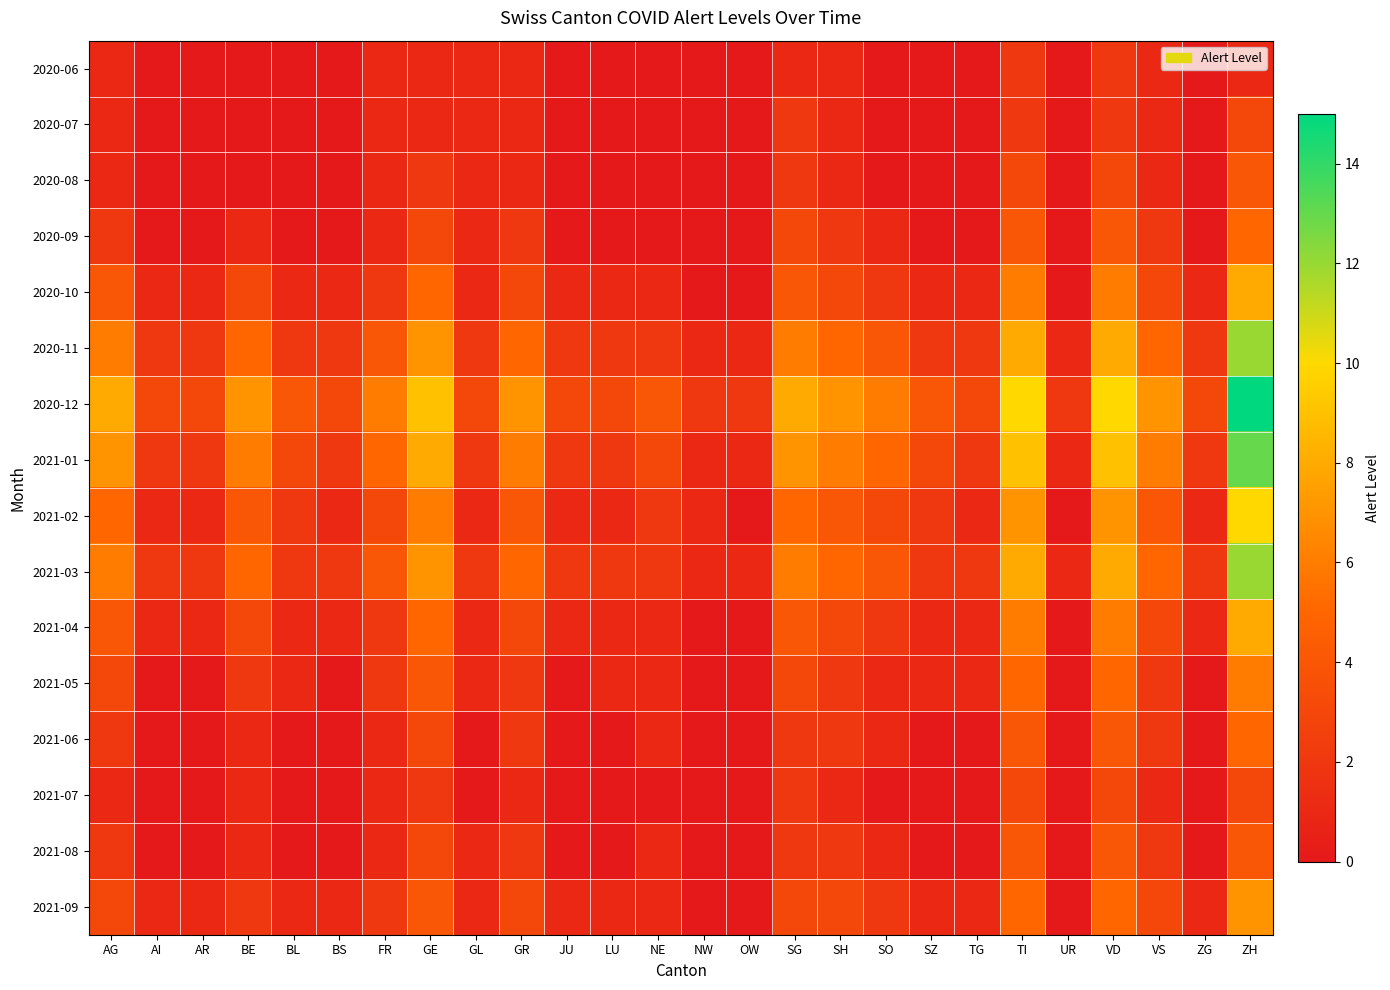

Reading right to left, transcribe all the data shown in this chart.

2020-06: ZH=1	ZG=0	VS=1	VD=2	UR=0	TI=2	TG=0	SZ=0	SO=0	SH=1	SG=1	OW=0	NW=0	NE=0	LU=0	JU=0	GR=1	GL=1	GE=1	FR=1	BS=0	BL=0	BE=0	AR=0	AI=0	AG=1
2020-07: ZH=3	ZG=0	VS=1	VD=2	UR=0	TI=2	TG=0	SZ=0	SO=0	SH=1	SG=2	OW=0	NW=0	NE=0	LU=0	JU=0	GR=1	GL=1	GE=1	FR=1	BS=0	BL=0	BE=0	AR=0	AI=0	AG=1
2020-08: ZH=4	ZG=0	VS=1	VD=3	UR=0	TI=3	TG=0	SZ=0	SO=0	SH=1	SG=2	OW=0	NW=0	NE=0	LU=0	JU=0	GR=1	GL=1	GE=2	FR=1	BS=0	BL=0	BE=0	AR=0	AI=0	AG=1
2020-09: ZH=5	ZG=0	VS=2	VD=4	UR=0	TI=4	TG=0	SZ=0	SO=1	SH=2	SG=3	OW=0	NW=0	NE=0	LU=0	JU=0	GR=2	GL=1	GE=3	FR=1	BS=0	BL=0	BE=1	AR=0	AI=0	AG=2
2020-10: ZH=8	ZG=1	VS=3	VD=6	UR=0	TI=6	TG=1	SZ=1	SO=2	SH=3	SG=4	OW=0	NW=0	NE=1	LU=1	JU=1	GR=3	GL=1	GE=5	FR=2	BS=1	BL=1	BE=3	AR=1	AI=1	AG=4
2020-11: ZH=12	ZG=2	VS=5	VD=8	UR=1	TI=8	TG=2	SZ=2	SO=4	SH=5	SG=6	OW=1	NW=1	NE=2	LU=2	JU=2	GR=5	GL=2	GE=7	FR=4	BS=2	BL=2	BE=5	AR=2	AI=2	AG=6
2020-12: ZH=15	ZG=3	VS=7	VD=10	UR=2	TI=10	TG=3	SZ=4	SO=6	SH=7	SG=8	OW=2	NW=2	NE=4	LU=3	JU=3	GR=7	GL=3	GE=9	FR=6	BS=3	BL=4	BE=7	AR=3	AI=3	AG=8
2021-01: ZH=13	ZG=2	VS=6	VD=9	UR=1	TI=9	TG=2	SZ=3	SO=5	SH=6	SG=7	OW=1	NW=1	NE=3	LU=2	JU=2	GR=6	GL=2	GE=8	FR=5	BS=2	BL=3	BE=6	AR=2	AI=2	AG=7
2021-02: ZH=10	ZG=1	VS=4	VD=7	UR=0	TI=7	TG=1	SZ=2	SO=3	SH=4	SG=5	OW=0	NW=1	NE=2	LU=1	JU=1	GR=4	GL=1	GE=6	FR=3	BS=1	BL=2	BE=4	AR=1	AI=1	AG=5
2021-03: ZH=12	ZG=2	VS=5	VD=8	UR=1	TI=8	TG=2	SZ=2	SO=4	SH=5	SG=6	OW=1	NW=1	NE=2	LU=2	JU=2	GR=5	GL=2	GE=7	FR=4	BS=2	BL=2	BE=5	AR=2	AI=2	AG=6
2021-04: ZH=8	ZG=1	VS=3	VD=6	UR=0	TI=6	TG=1	SZ=1	SO=2	SH=3	SG=4	OW=0	NW=0	NE=1	LU=1	JU=1	GR=3	GL=1	GE=5	FR=2	BS=1	BL=1	BE=3	AR=1	AI=1	AG=4
2021-05: ZH=6	ZG=0	VS=2	VD=5	UR=0	TI=5	TG=1	SZ=1	SO=1	SH=2	SG=3	OW=0	NW=0	NE=1	LU=1	JU=0	GR=2	GL=1	GE=4	FR=2	BS=0	BL=1	BE=2	AR=0	AI=0	AG=3
2021-06: ZH=5	ZG=0	VS=2	VD=4	UR=0	TI=4	TG=0	SZ=0	SO=1	SH=2	SG=2	OW=0	NW=0	NE=1	LU=0	JU=0	GR=2	GL=0	GE=3	FR=1	BS=0	BL=0	BE=1	AR=0	AI=0	AG=2
2021-07: ZH=3	ZG=0	VS=1	VD=3	UR=0	TI=3	TG=0	SZ=0	SO=0	SH=1	SG=2	OW=0	NW=0	NE=0	LU=0	JU=0	GR=1	GL=0	GE=2	FR=1	BS=0	BL=0	BE=1	AR=0	AI=0	AG=1
2021-08: ZH=4	ZG=0	VS=2	VD=4	UR=0	TI=4	TG=0	SZ=0	SO=1	SH=2	SG=2	OW=0	NW=0	NE=1	LU=0	JU=0	GR=2	GL=1	GE=3	FR=1	BS=0	BL=0	BE=1	AR=0	AI=0	AG=2
2021-09: ZH=7	ZG=1	VS=3	VD=5	UR=0	TI=5	TG=1	SZ=1	SO=2	SH=3	SG=3	OW=0	NW=0	NE=1	LU=1	JU=1	GR=3	GL=1	GE=4	FR=2	BS=1	BL=1	BE=2	AR=1	AI=1	AG=3